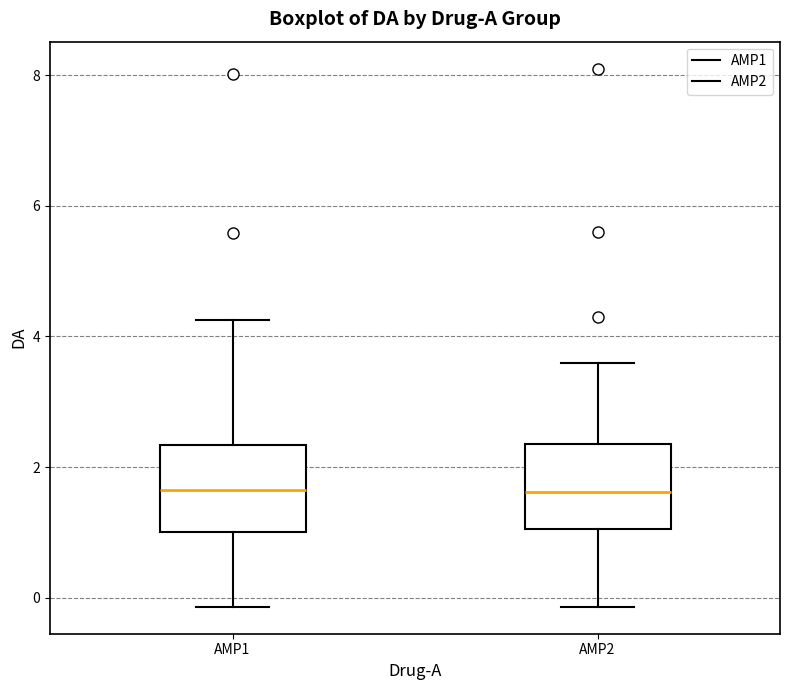

Where does the upper whisker of the box for AMP1 end on the y-axis? The values are not printed on the chart, so give them approximately, as read against the axis.

4.2